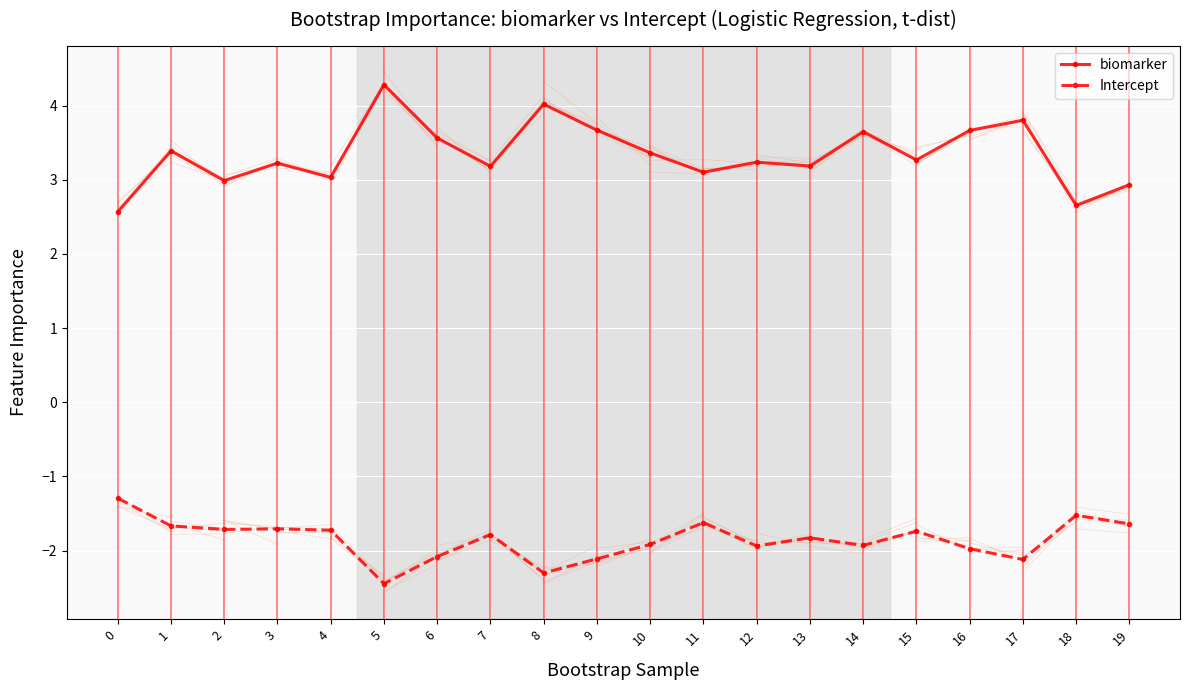

Rank the series at 8 from lowest to highest value.

Intercept, biomarker